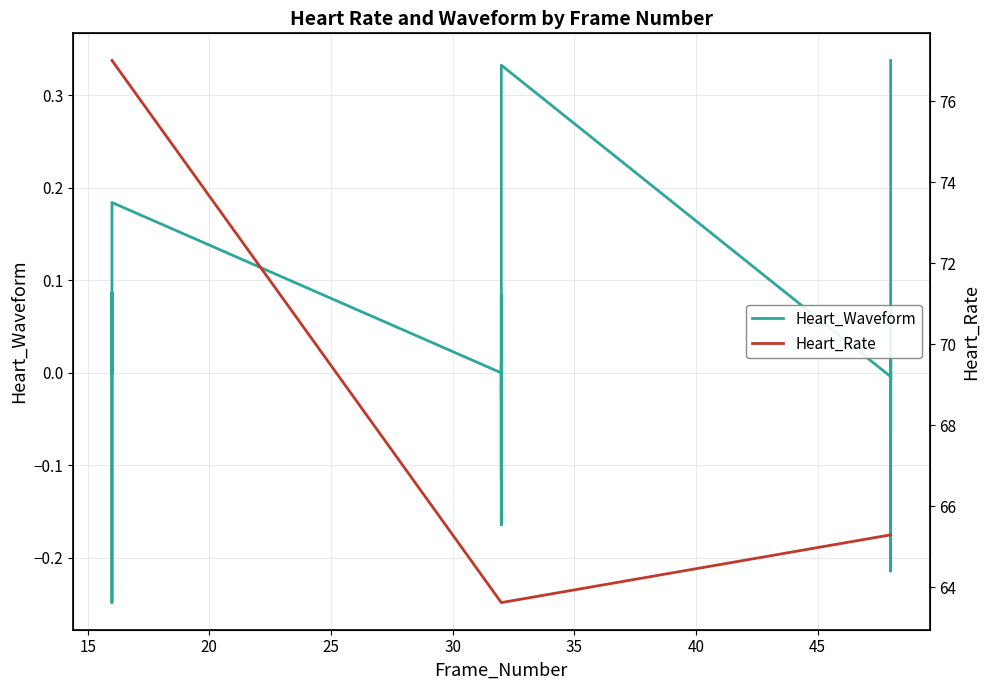

True or false: Heart_Waveform and Heart_Rate intersect in this chart.

False